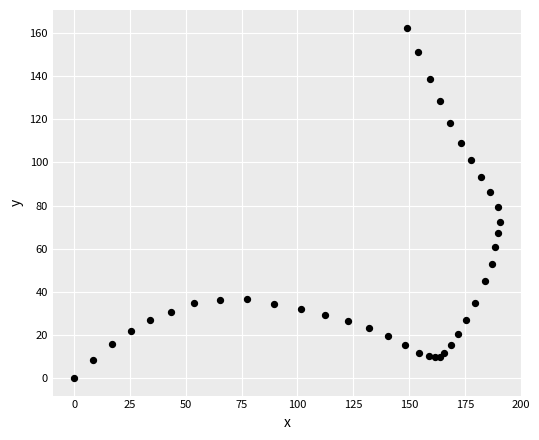

What is the range of Y values (max minus min)?

162.6